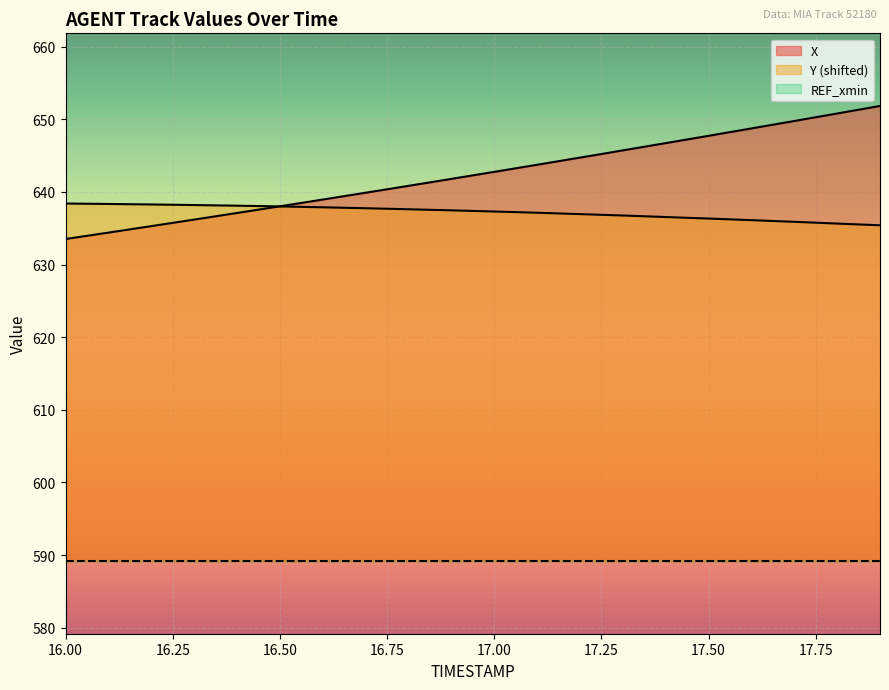

What is the sum of all Y values?

12744.2